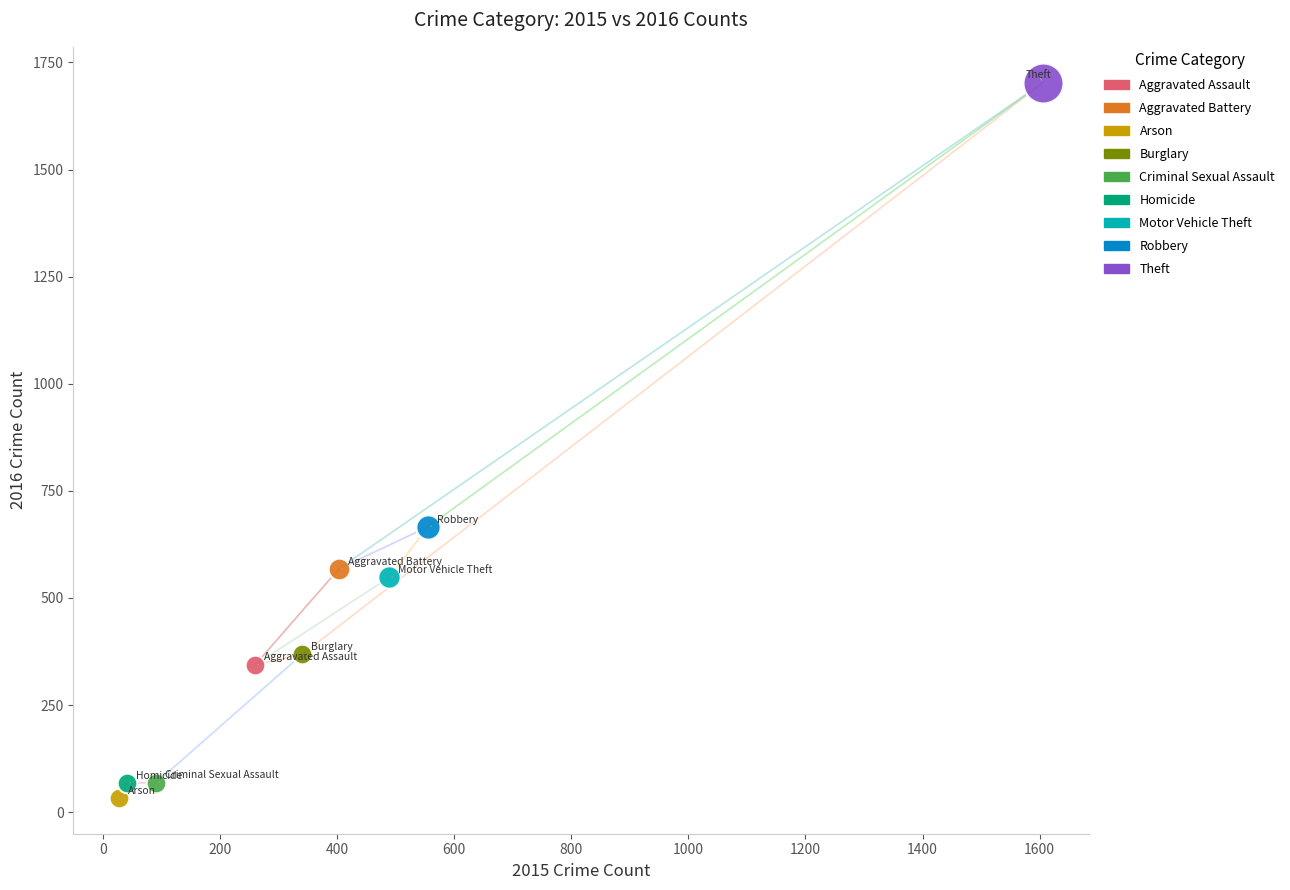

What are all the series names shown in the legend?

Aggravated Assault, Aggravated Battery, Arson, Burglary, Criminal Sexual Assault, Homicide, Motor Vehicle Theft, Robbery, Theft